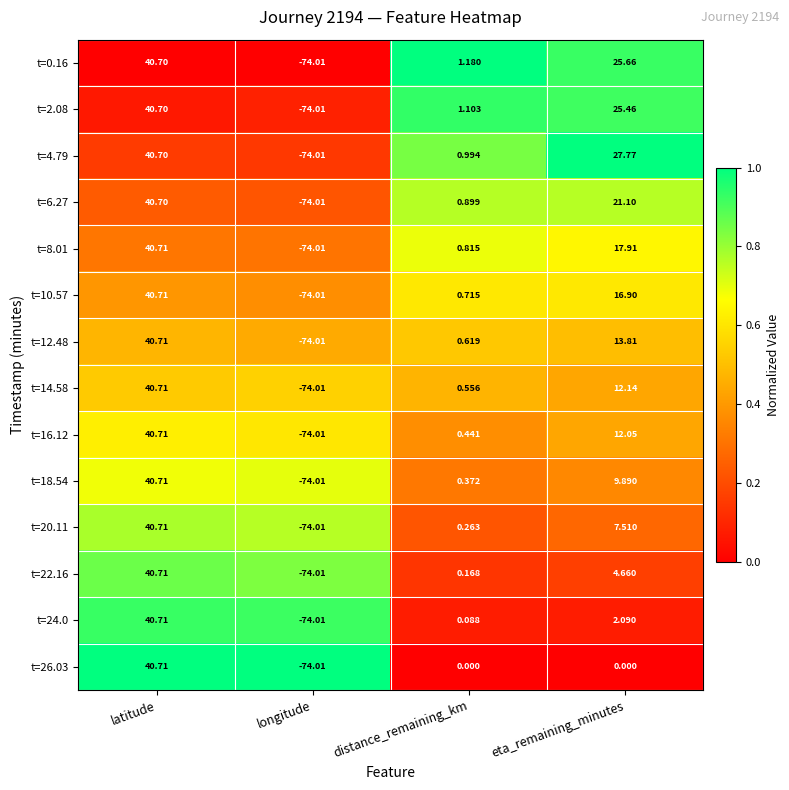

Which category has the lowest value in the t=10.57 series?

longitude